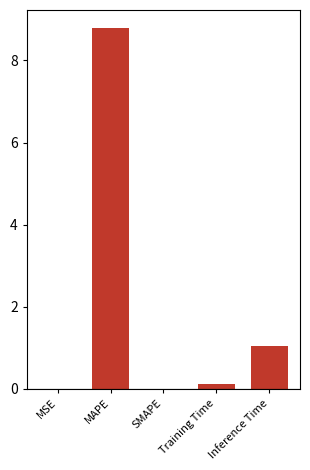

What is the difference between the values at MAPE and MSE?

8.8